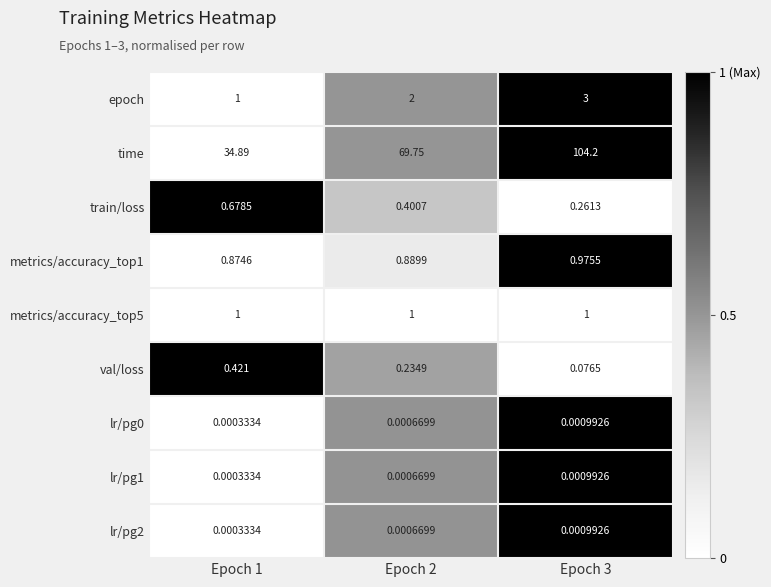

Which series changed the most between Epoch 2 and Epoch 3?

time